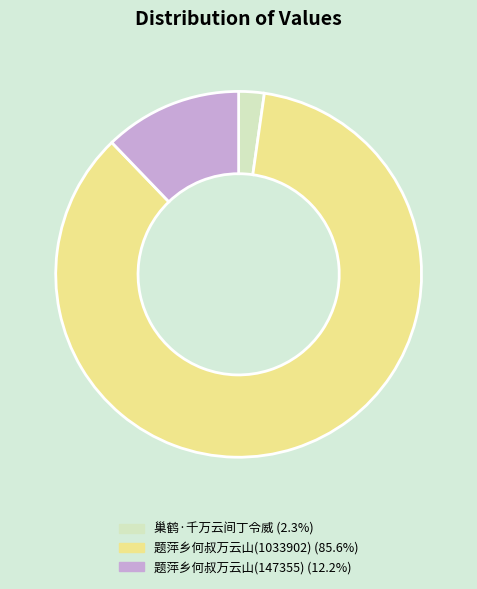

Count the number of slices in the pie.

3